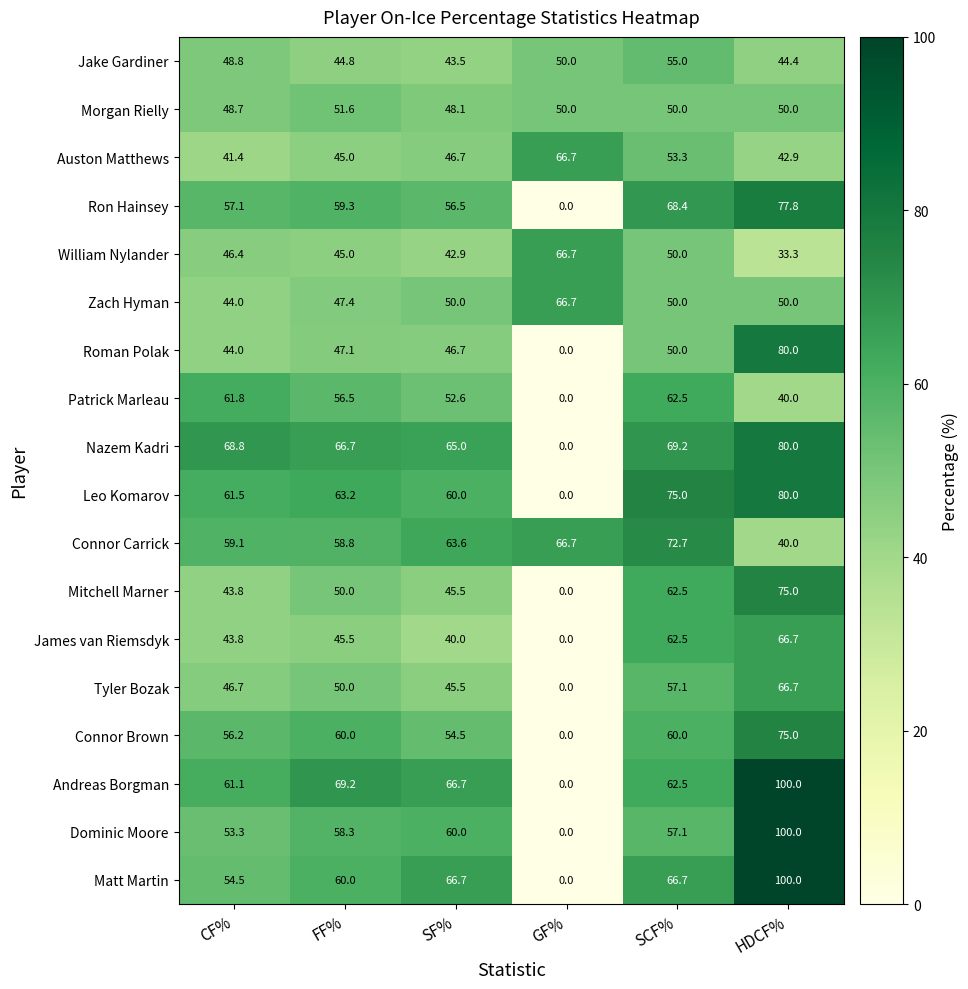

How many series are shown in this chart?

18